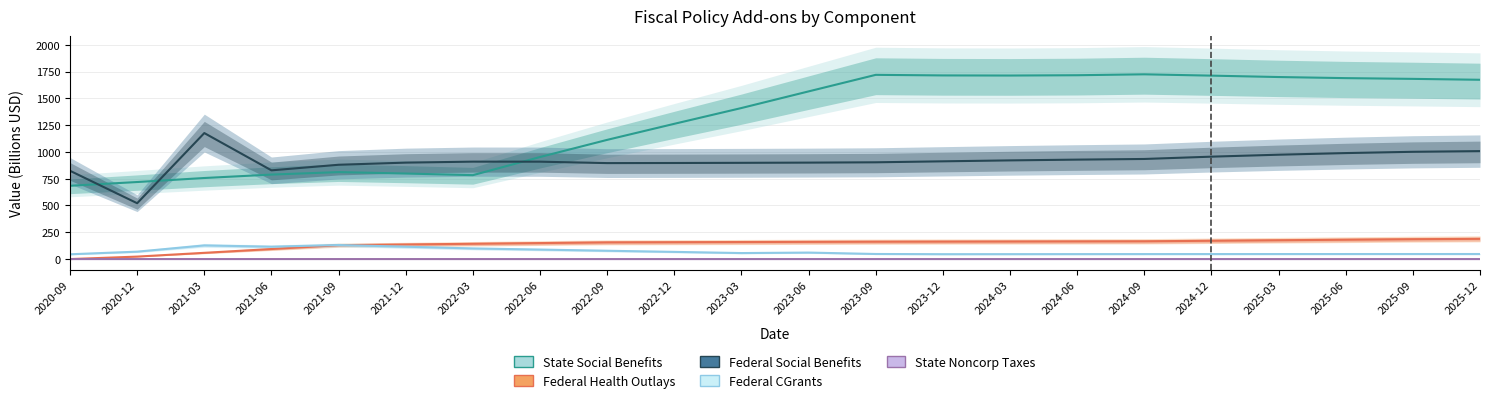

Which series has the largest range (max minus min)?

add_state_social_benefits